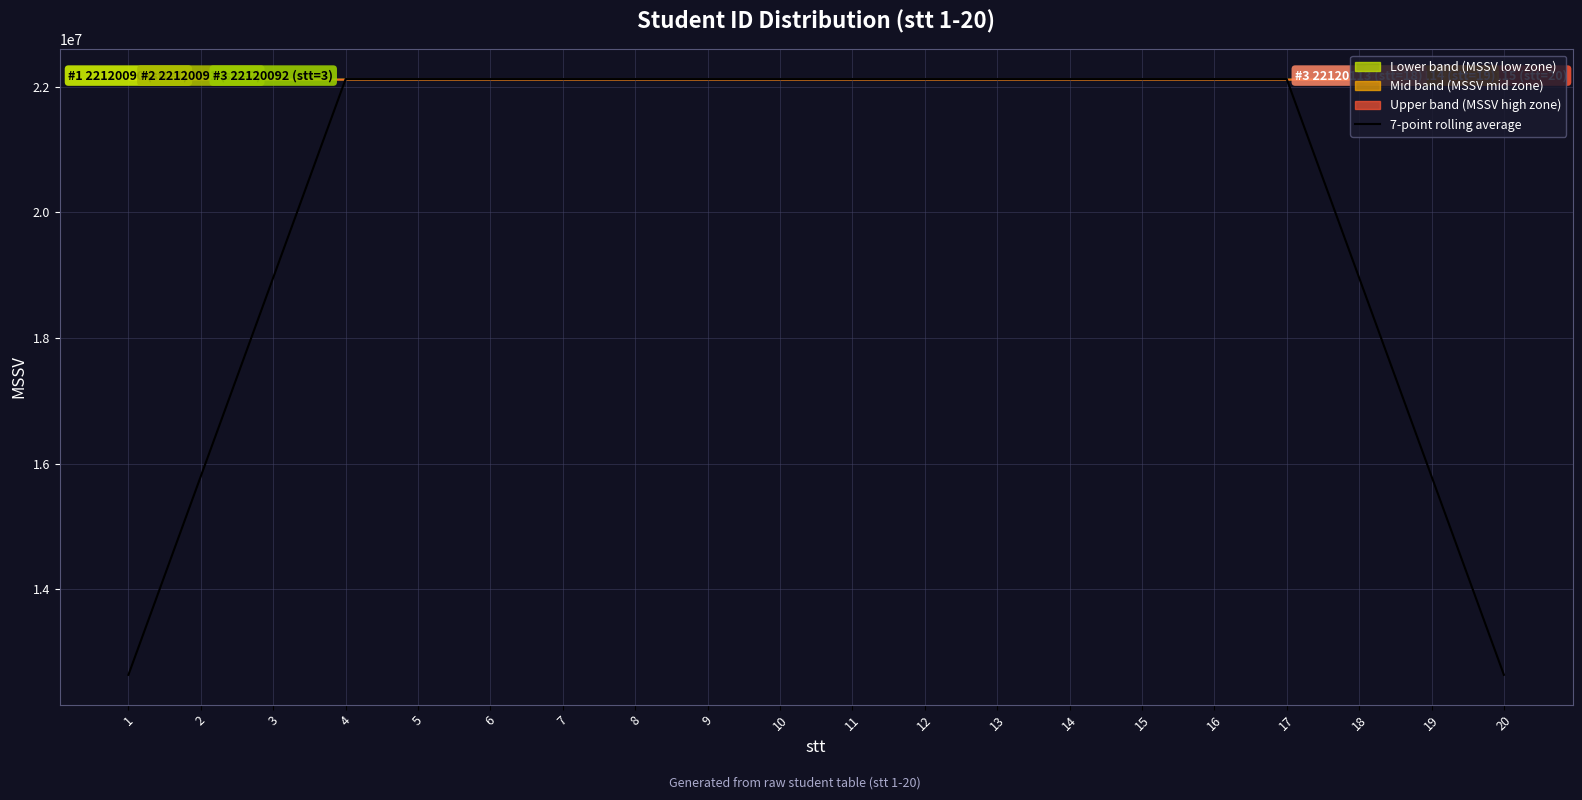

What is the value of the 15th point from the left?

22120107.7